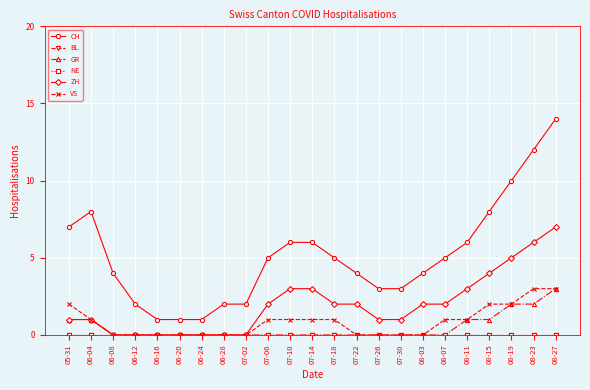

Is this an area chart (filled region under the line)?

No